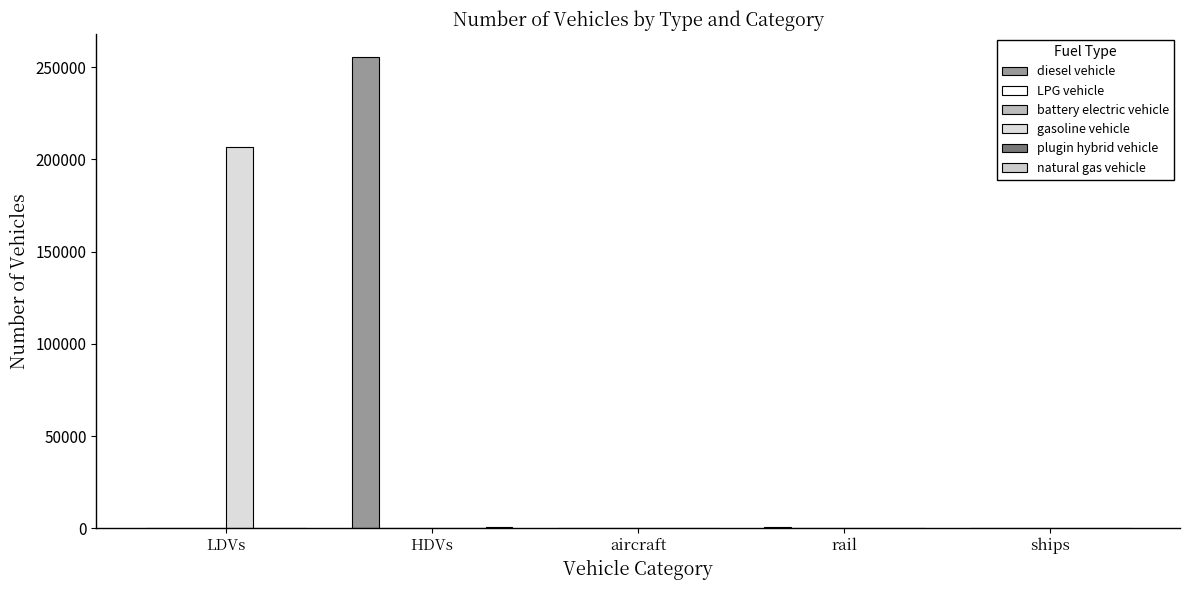

What is the difference between the diesel vehicle values at ships and LDVs?

149